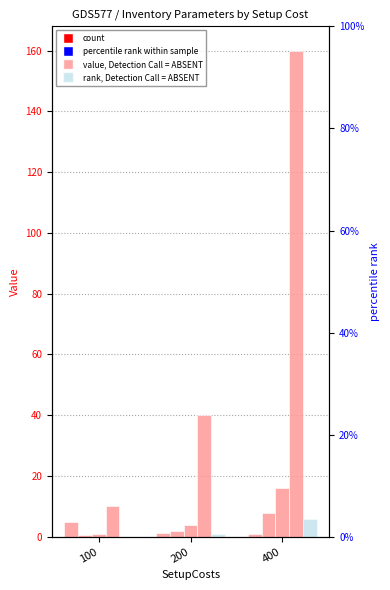

What is the smallest value displayed?

0.1